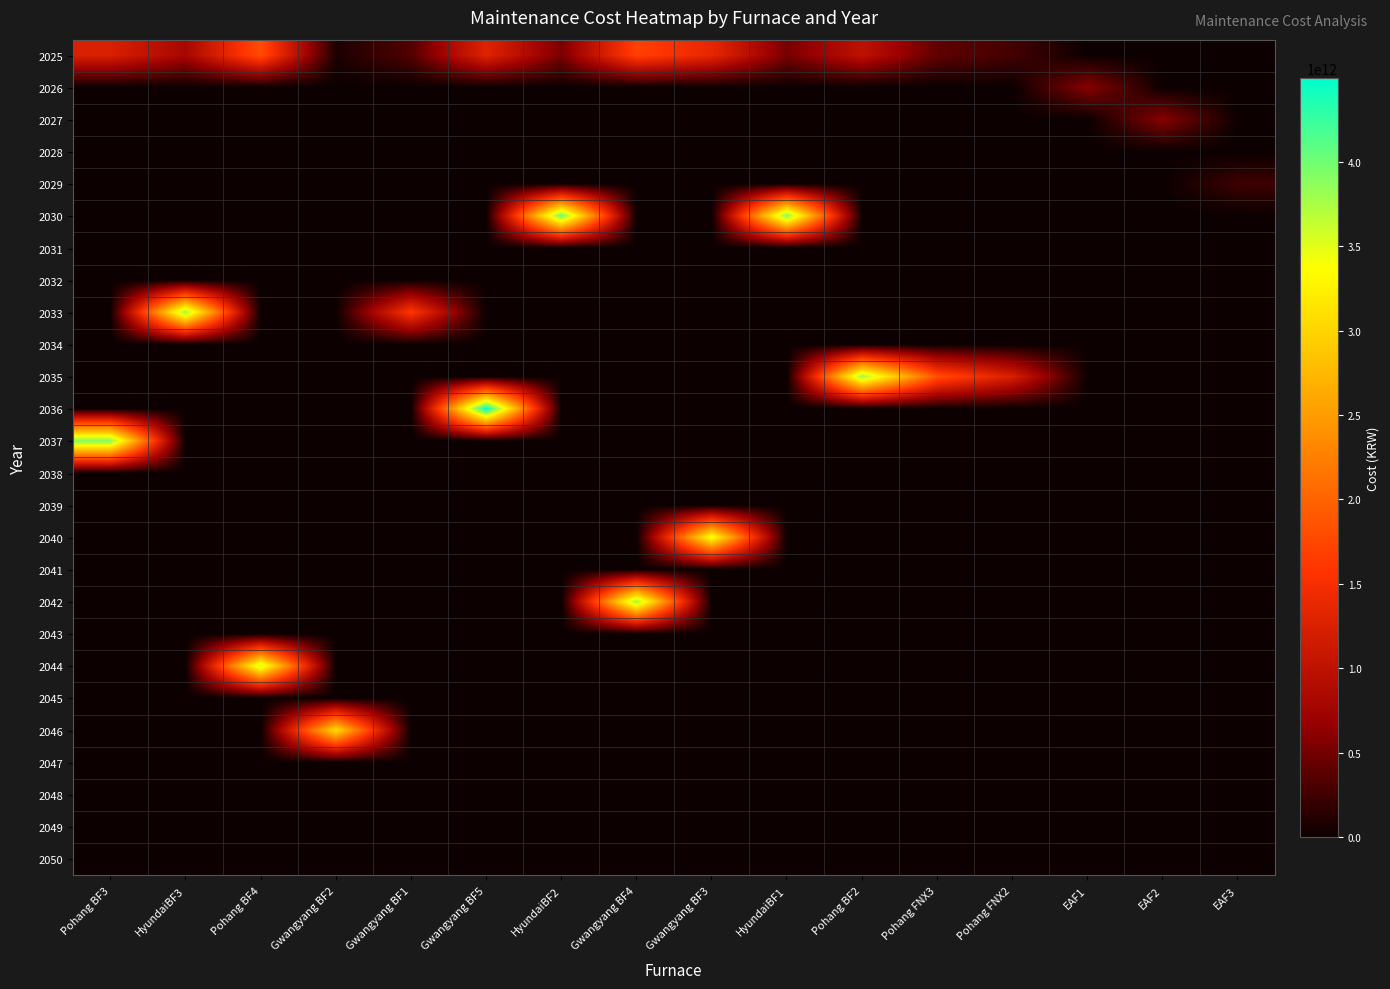

Reading left to right, transcribe all the data shown in this chart.

2025: Pohang BF3=1240133760000	HyundaiBF3=801120000000	Pohang BF4=1809429660000	Gwangyang BF2=81088365000	Gwangyang BF1=337071240000	Gwangyang BF5=1300367970000	HyundaiBF2=530366475000	Gwangyang BF4=1702380000000	Gwangyang BF3=1360902600000	HyundaiBF1=516597225000	Pohang BF2=1001400000000	Pohang FNX3=407294415000	Pohang FNX2=272380799999	EAF1=0	EAF2=0	EAF3=0
2026: Pohang BF3=0	HyundaiBF3=0	Pohang BF4=0	Gwangyang BF2=0	Gwangyang BF1=0	Gwangyang BF5=0	HyundaiBF2=0	Gwangyang BF4=0	Gwangyang BF3=0	HyundaiBF1=0	Pohang BF2=0	Pohang FNX3=0	Pohang FNX2=0	EAF1=600000000000	EAF2=0	EAF3=0
2027: Pohang BF3=0	HyundaiBF3=0	Pohang BF4=0	Gwangyang BF2=0	Gwangyang BF1=0	Gwangyang BF5=0	HyundaiBF2=0	Gwangyang BF4=0	Gwangyang BF3=0	HyundaiBF1=0	Pohang BF2=0	Pohang FNX3=0	Pohang FNX2=0	EAF1=0	EAF2=600000000000	EAF3=0
2028: Pohang BF3=0	HyundaiBF3=0	Pohang BF4=0	Gwangyang BF2=0	Gwangyang BF1=0	Gwangyang BF5=0	HyundaiBF2=0	Gwangyang BF4=0	Gwangyang BF3=0	HyundaiBF1=0	Pohang BF2=0	Pohang FNX3=0	Pohang FNX2=0	EAF1=0	EAF2=0	EAF3=0
2029: Pohang BF3=0	HyundaiBF3=0	Pohang BF4=0	Gwangyang BF2=0	Gwangyang BF1=0	Gwangyang BF5=0	HyundaiBF2=0	Gwangyang BF4=0	Gwangyang BF3=0	HyundaiBF1=0	Pohang BF2=0	Pohang FNX3=0	Pohang FNX2=0	EAF1=0	EAF2=0	EAF3=240000000000
2030: Pohang BF3=0	HyundaiBF3=0	Pohang BF4=0	Gwangyang BF2=0	Gwangyang BF1=0	Gwangyang BF5=0	HyundaiBF2=4035913200000	Gwangyang BF4=0	Gwangyang BF3=0	HyundaiBF1=3931133800000	Pohang BF2=0	Pohang FNX3=0	Pohang FNX2=0	EAF1=0	EAF2=0	EAF3=0
2031: Pohang BF3=0	HyundaiBF3=0	Pohang BF4=0	Gwangyang BF2=0	Gwangyang BF1=0	Gwangyang BF5=0	HyundaiBF2=0	Gwangyang BF4=0	Gwangyang BF3=0	HyundaiBF1=0	Pohang BF2=0	Pohang FNX3=0	Pohang FNX2=0	EAF1=0	EAF2=0	EAF3=0
2032: Pohang BF3=0	HyundaiBF3=0	Pohang BF4=0	Gwangyang BF2=0	Gwangyang BF1=0	Gwangyang BF5=0	HyundaiBF2=0	Gwangyang BF4=0	Gwangyang BF3=0	HyundaiBF1=0	Pohang BF2=0	Pohang FNX3=0	Pohang FNX2=0	EAF1=0	EAF2=0	EAF3=0
2033: Pohang BF3=0	HyundaiBF3=3810161300000	Pohang BF4=0	Gwangyang BF2=0	Gwangyang BF1=1603125700000	Gwangyang BF5=0	HyundaiBF2=0	Gwangyang BF4=0	Gwangyang BF3=0	HyundaiBF1=0	Pohang BF2=0	Pohang FNX3=0	Pohang FNX2=0	EAF1=0	EAF2=0	EAF3=0
2034: Pohang BF3=0	HyundaiBF3=0	Pohang BF4=0	Gwangyang BF2=0	Gwangyang BF1=0	Gwangyang BF5=0	HyundaiBF2=0	Gwangyang BF4=0	Gwangyang BF3=0	HyundaiBF1=0	Pohang BF2=0	Pohang FNX3=0	Pohang FNX2=0	EAF1=0	EAF2=0	EAF3=0
2035: Pohang BF3=0	HyundaiBF3=0	Pohang BF4=0	Gwangyang BF2=0	Gwangyang BF1=0	Gwangyang BF5=0	HyundaiBF2=0	Gwangyang BF4=0	Gwangyang BF3=0	HyundaiBF1=0	Pohang BF2=3810161300000	Pohang FNX3=1823162000000	Pohang FNX2=1219252100000	EAF1=0	EAF2=0	EAF3=0
2036: Pohang BF3=0	HyundaiBF3=0	Pohang BF4=0	Gwangyang BF2=0	Gwangyang BF1=0	Gwangyang BF5=4497895600000	HyundaiBF2=0	Gwangyang BF4=0	Gwangyang BF3=0	HyundaiBF1=0	Pohang BF2=0	Pohang FNX3=0	Pohang FNX2=0	EAF1=0	EAF2=0	EAF3=0
2037: Pohang BF3=3932086400000	HyundaiBF3=0	Pohang BF4=0	Gwangyang BF2=0	Gwangyang BF1=0	Gwangyang BF5=0	HyundaiBF2=0	Gwangyang BF4=0	Gwangyang BF3=0	HyundaiBF1=0	Pohang BF2=0	Pohang FNX3=0	Pohang FNX2=0	EAF1=0	EAF2=0	EAF3=0
2038: Pohang BF3=0	HyundaiBF3=0	Pohang BF4=0	Gwangyang BF2=0	Gwangyang BF1=0	Gwangyang BF5=0	HyundaiBF2=0	Gwangyang BF4=0	Gwangyang BF3=0	HyundaiBF1=0	Pohang BF2=0	Pohang FNX3=0	Pohang FNX2=0	EAF1=0	EAF2=0	EAF3=0
2039: Pohang BF3=0	HyundaiBF3=0	Pohang BF4=0	Gwangyang BF2=0	Gwangyang BF1=0	Gwangyang BF5=0	HyundaiBF2=0	Gwangyang BF4=0	Gwangyang BF3=0	HyundaiBF1=0	Pohang BF2=0	Pohang FNX3=0	Pohang FNX2=0	EAF1=0	EAF2=0	EAF3=0
2040: Pohang BF3=0	HyundaiBF3=0	Pohang BF4=0	Gwangyang BF2=0	Gwangyang BF1=0	Gwangyang BF5=0	HyundaiBF2=0	Gwangyang BF4=0	Gwangyang BF3=3452005700000	HyundaiBF1=0	Pohang BF2=0	Pohang FNX3=0	Pohang FNX2=0	EAF1=0	EAF2=0	EAF3=0
2041: Pohang BF3=0	HyundaiBF3=0	Pohang BF4=0	Gwangyang BF2=0	Gwangyang BF1=0	Gwangyang BF5=0	HyundaiBF2=0	Gwangyang BF4=0	Gwangyang BF3=0	HyundaiBF1=0	Pohang BF2=0	Pohang FNX3=0	Pohang FNX2=0	EAF1=0	EAF2=0	EAF3=0
2042: Pohang BF3=0	HyundaiBF3=0	Pohang BF4=0	Gwangyang BF2=0	Gwangyang BF1=0	Gwangyang BF5=0	HyundaiBF2=0	Gwangyang BF4=3810161300000	Gwangyang BF3=0	HyundaiBF1=0	Pohang BF2=0	Pohang FNX3=0	Pohang FNX2=0	EAF1=0	EAF2=0	EAF3=0
2043: Pohang BF3=0	HyundaiBF3=0	Pohang BF4=0	Gwangyang BF2=0	Gwangyang BF1=0	Gwangyang BF5=0	HyundaiBF2=0	Gwangyang BF4=0	Gwangyang BF3=0	HyundaiBF1=0	Pohang BF2=0	Pohang FNX3=0	Pohang FNX2=0	EAF1=0	EAF2=0	EAF3=0
2044: Pohang BF3=0	HyundaiBF3=0	Pohang BF4=3623463800000	Gwangyang BF2=0	Gwangyang BF1=0	Gwangyang BF5=0	HyundaiBF2=0	Gwangyang BF4=0	Gwangyang BF3=0	HyundaiBF1=0	Pohang BF2=0	Pohang FNX3=0	Pohang FNX2=0	EAF1=0	EAF2=0	EAF3=0
2045: Pohang BF3=0	HyundaiBF3=0	Pohang BF4=0	Gwangyang BF2=0	Gwangyang BF1=0	Gwangyang BF5=0	HyundaiBF2=0	Gwangyang BF4=0	Gwangyang BF3=0	HyundaiBF1=0	Pohang BF2=0	Pohang FNX3=0	Pohang FNX2=0	EAF1=0	EAF2=0	EAF3=0
2046: Pohang BF3=0	HyundaiBF3=0	Pohang BF4=0	Gwangyang BF2=3085277800000	Gwangyang BF1=0	Gwangyang BF5=0	HyundaiBF2=0	Gwangyang BF4=0	Gwangyang BF3=0	HyundaiBF1=0	Pohang BF2=0	Pohang FNX3=0	Pohang FNX2=0	EAF1=0	EAF2=0	EAF3=0
2047: Pohang BF3=0	HyundaiBF3=0	Pohang BF4=0	Gwangyang BF2=0	Gwangyang BF1=0	Gwangyang BF5=0	HyundaiBF2=0	Gwangyang BF4=0	Gwangyang BF3=0	HyundaiBF1=0	Pohang BF2=0	Pohang FNX3=0	Pohang FNX2=0	EAF1=0	EAF2=0	EAF3=0
2048: Pohang BF3=0	HyundaiBF3=0	Pohang BF4=0	Gwangyang BF2=0	Gwangyang BF1=0	Gwangyang BF5=0	HyundaiBF2=0	Gwangyang BF4=0	Gwangyang BF3=0	HyundaiBF1=0	Pohang BF2=0	Pohang FNX3=0	Pohang FNX2=0	EAF1=0	EAF2=0	EAF3=0
2049: Pohang BF3=0	HyundaiBF3=0	Pohang BF4=0	Gwangyang BF2=0	Gwangyang BF1=0	Gwangyang BF5=0	HyundaiBF2=0	Gwangyang BF4=0	Gwangyang BF3=0	HyundaiBF1=0	Pohang BF2=0	Pohang FNX3=0	Pohang FNX2=0	EAF1=0	EAF2=0	EAF3=0
2050: Pohang BF3=0	HyundaiBF3=0	Pohang BF4=0	Gwangyang BF2=0	Gwangyang BF1=0	Gwangyang BF5=0	HyundaiBF2=0	Gwangyang BF4=0	Gwangyang BF3=0	HyundaiBF1=0	Pohang BF2=0	Pohang FNX3=0	Pohang FNX2=0	EAF1=0	EAF2=0	EAF3=0